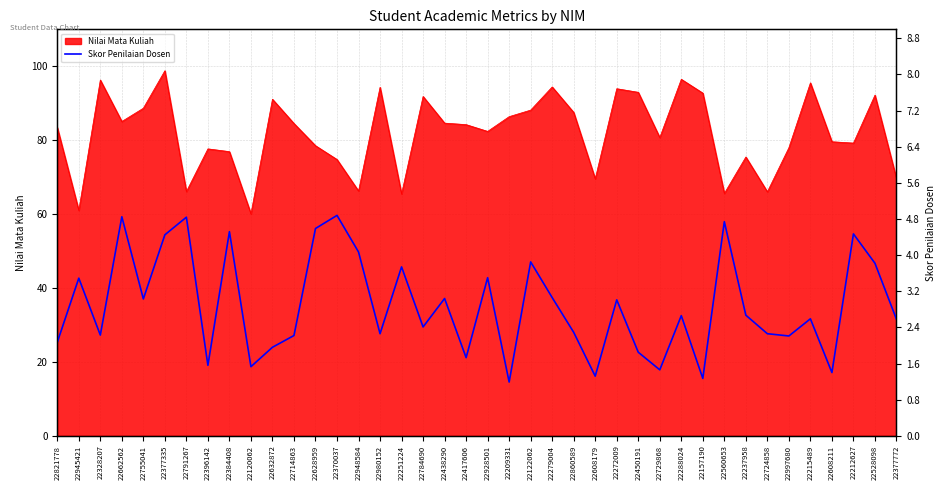

How many lines are shown in the chart?

1